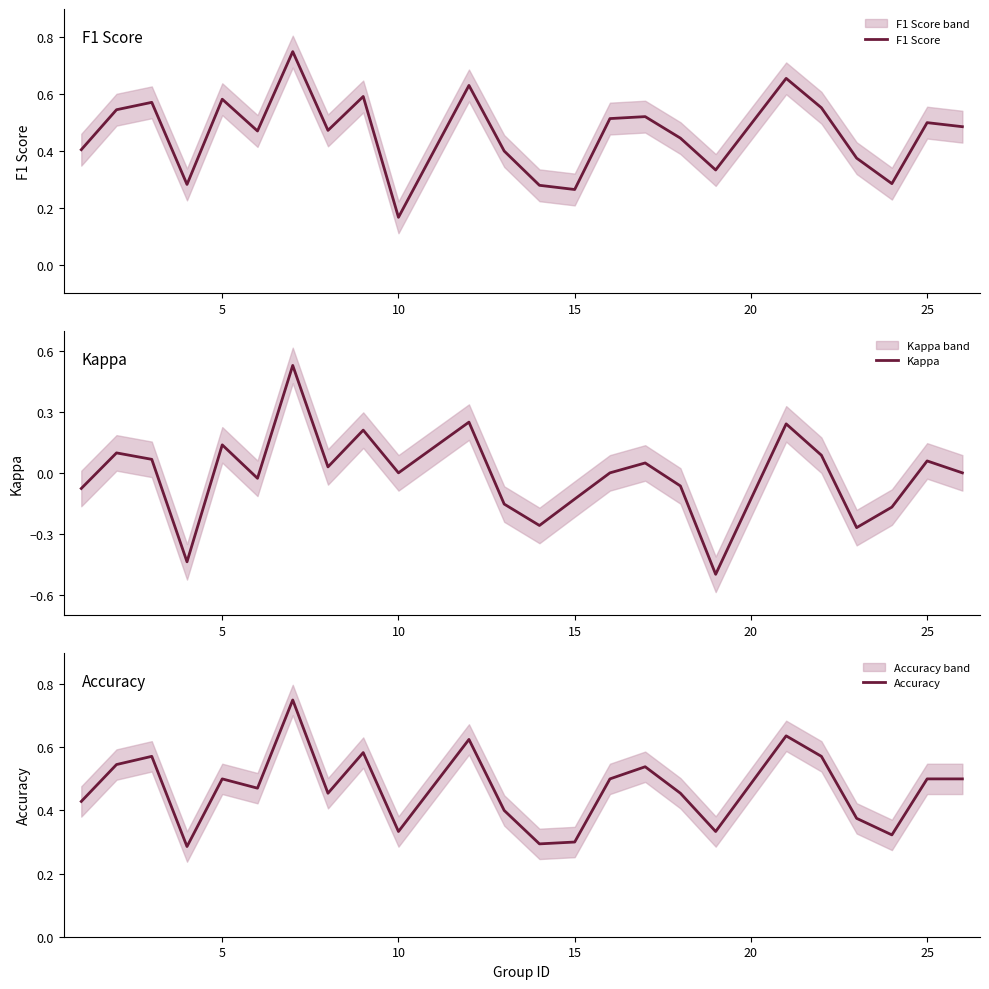

At which label is F1 Score closest to 0?

10